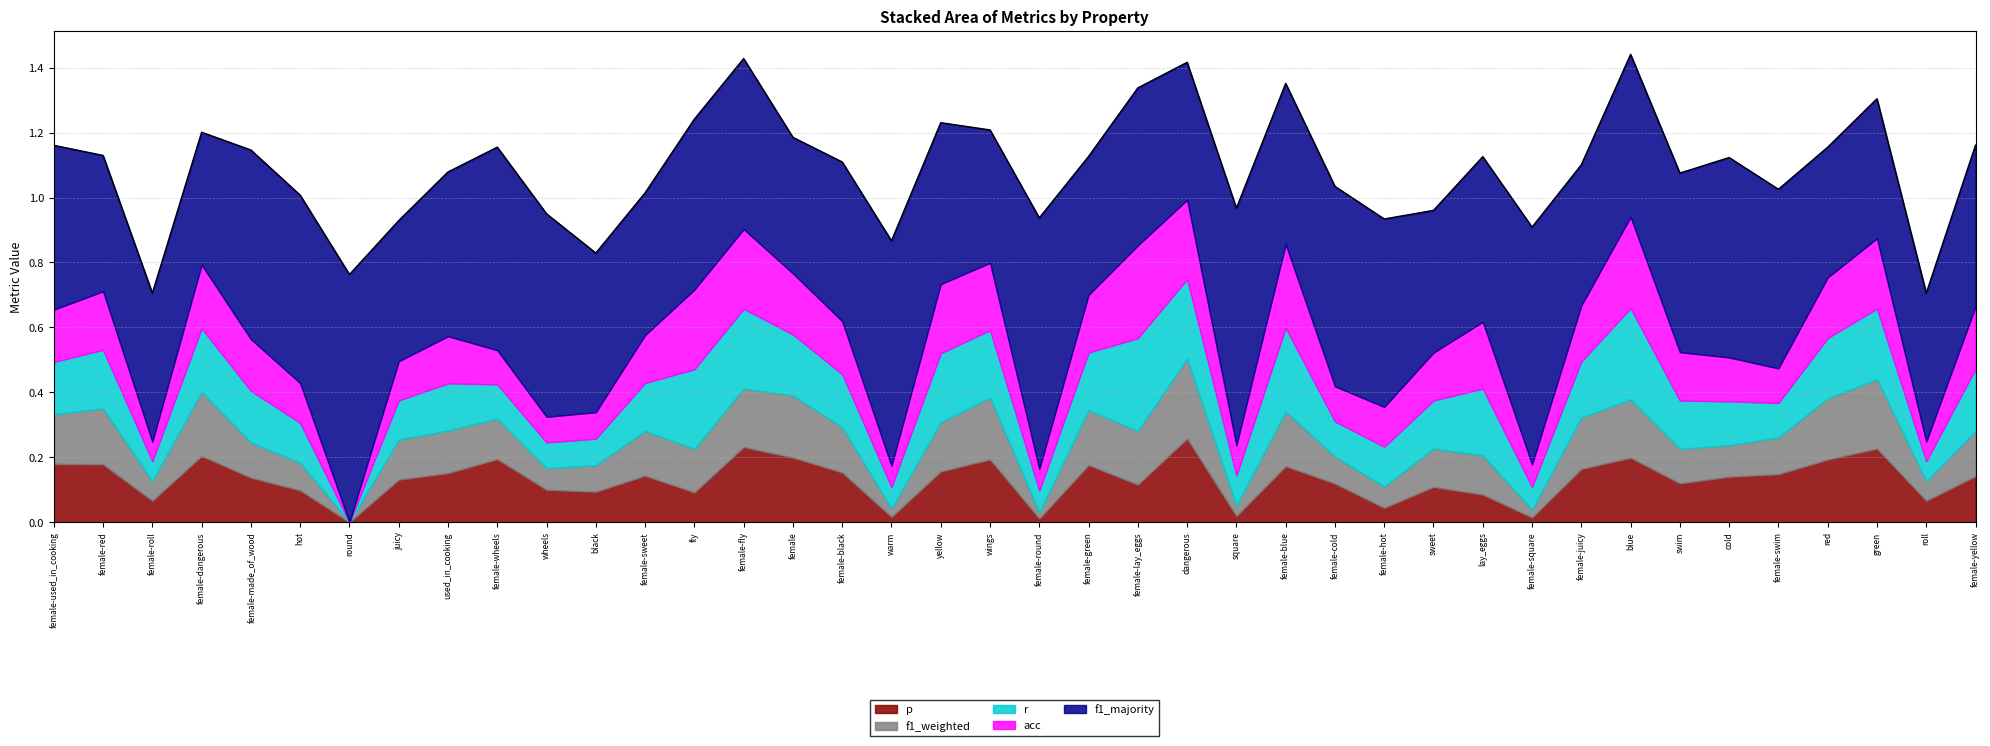

Rank the categories by p value from highest to lowest.

dangerous, female-fly, green, female-dangerous, female, blue, female-wheels, wings, red, female-used_in_cooking, female-red, female-green, female-blue, female-juicy, yellow, female-black, used_in_cooking, female-swim, female-sweet, female-yellow, cold, female-made_of_wood, juicy, swim, female-cold, female-lay_eggs, sweet, wheels, hot, black, fly, lay_eggs, female-roll, roll, female-hot, square, warm, female-square, female-round, round